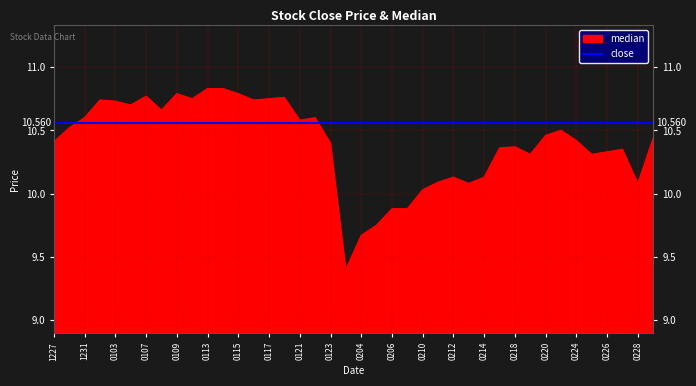

What is the ratio of the value at 20200213 to the value at 20200204?

1.0